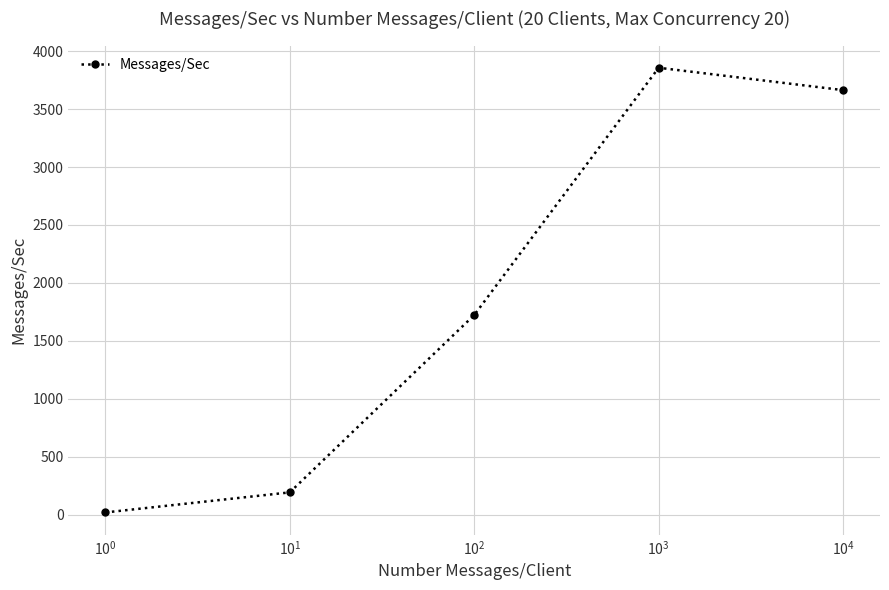

What is the maximum value shown in the chart?

3856.5